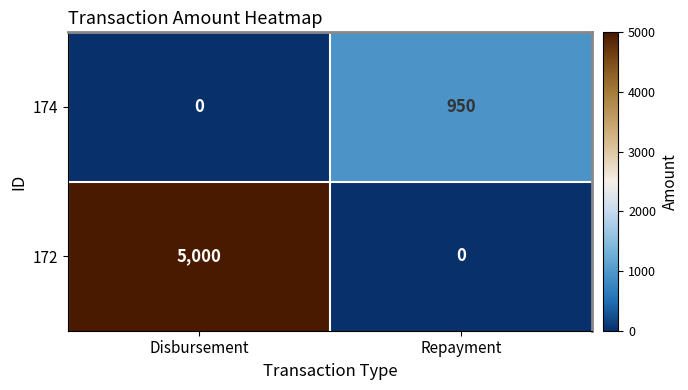

What is the spread (max minus min) of values at Repayment?

950